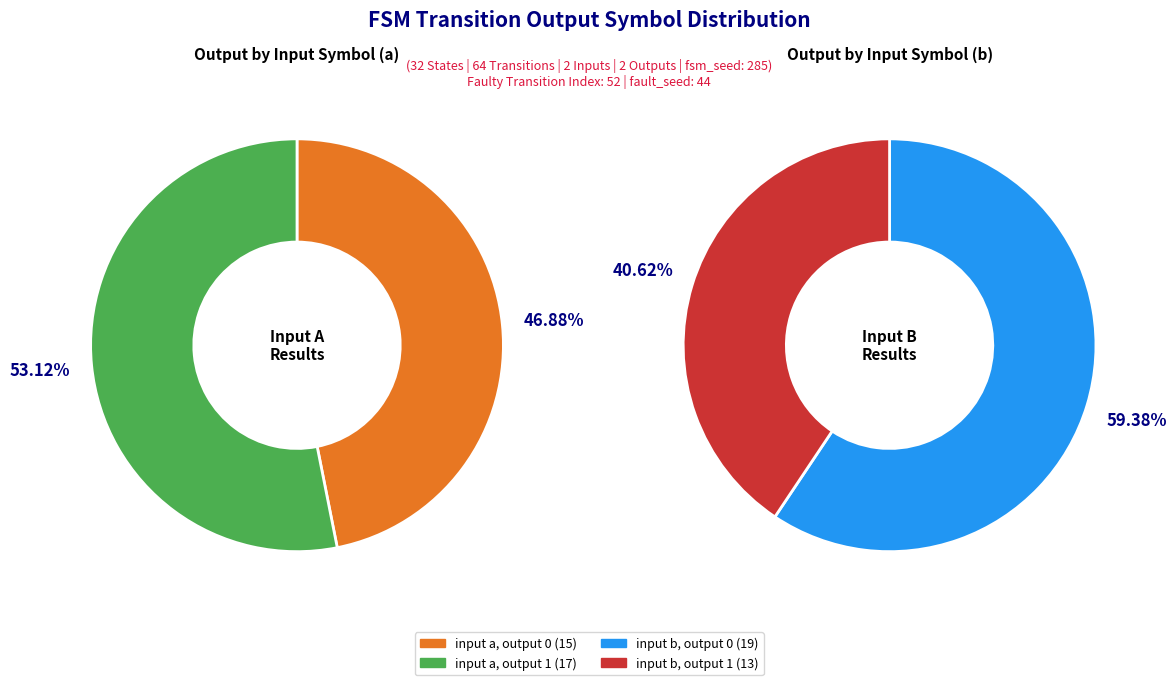

What is the change in value from output=0 (input a) to output=1 (input b)?

-2